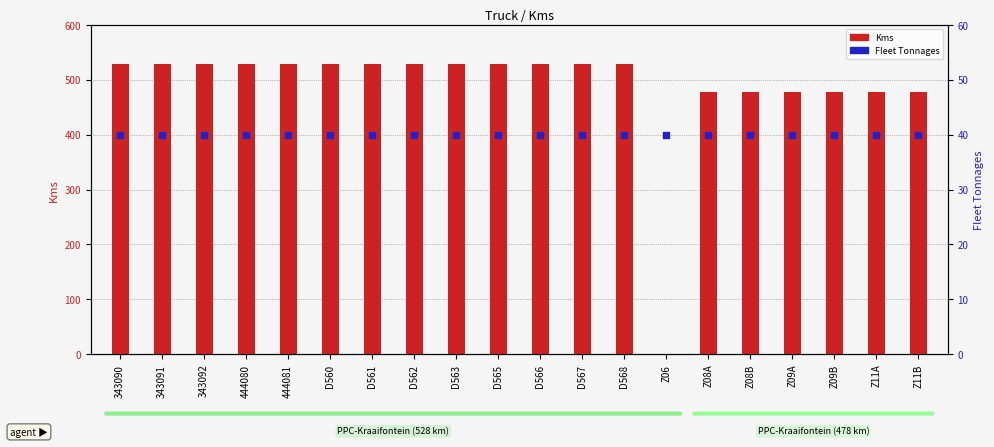

At which category is the sum across all series the highest?

343090